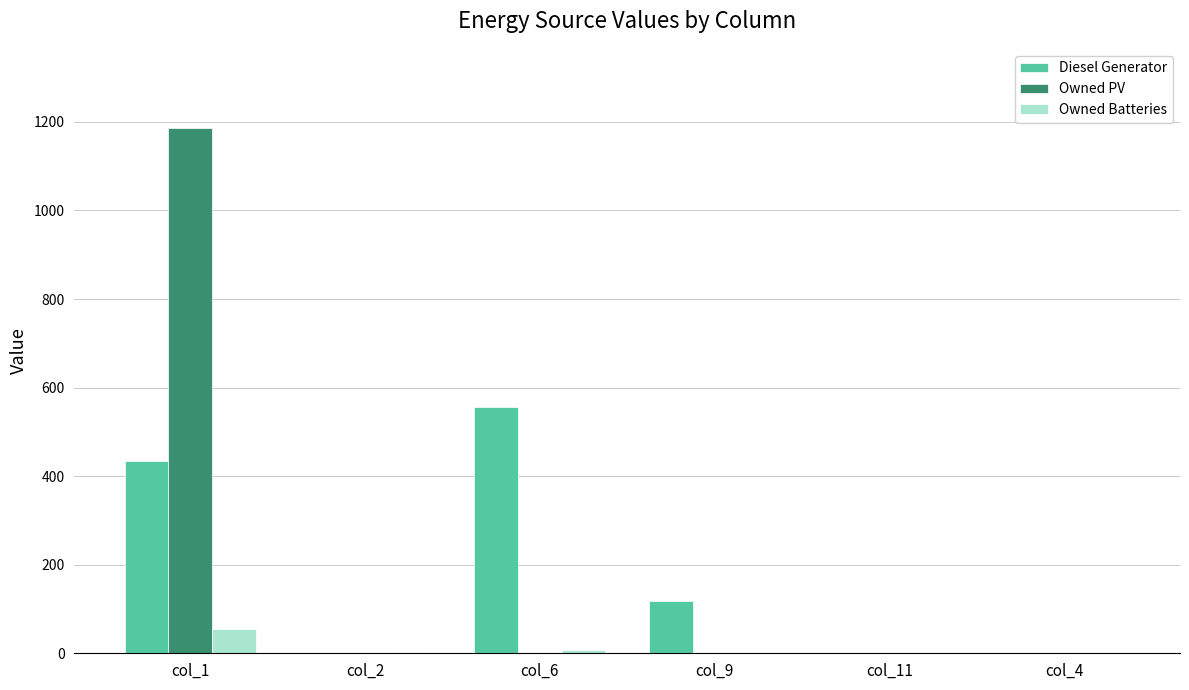

At which category is the sum across all series the highest?

col_1